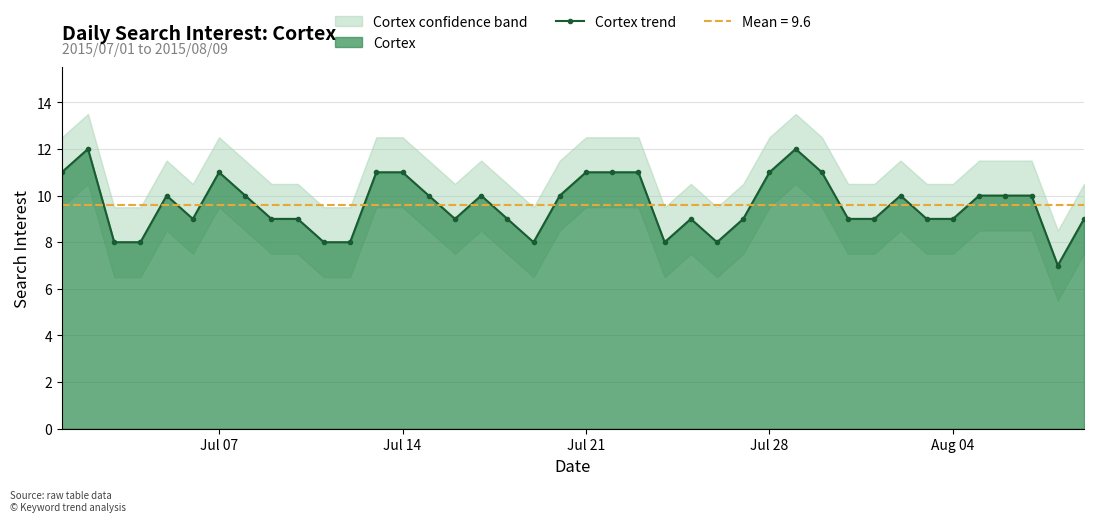

How many values are between 9 and 11?

30